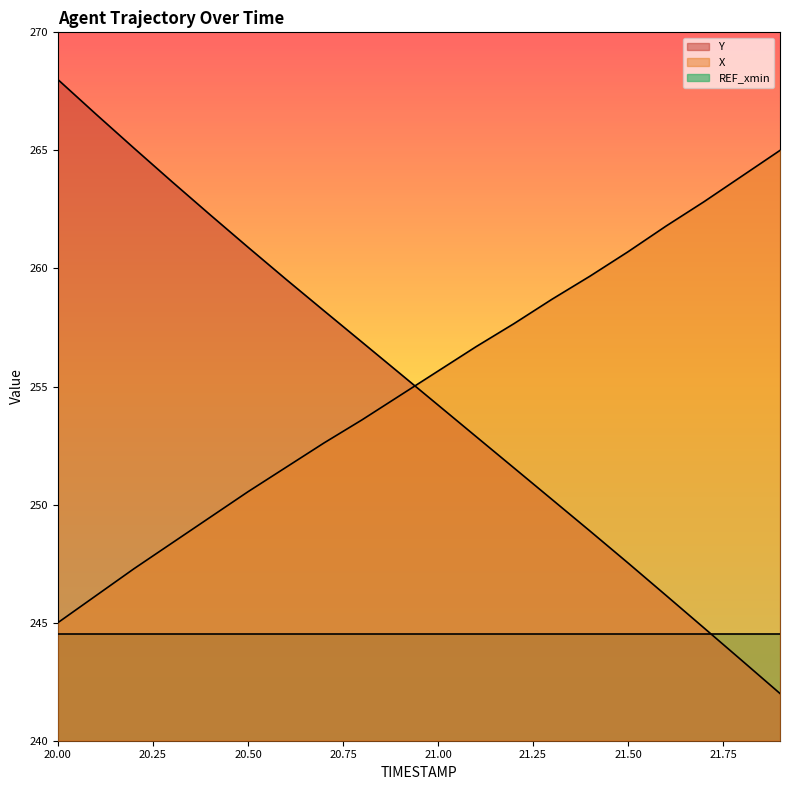

How many lines are shown in the chart?

3